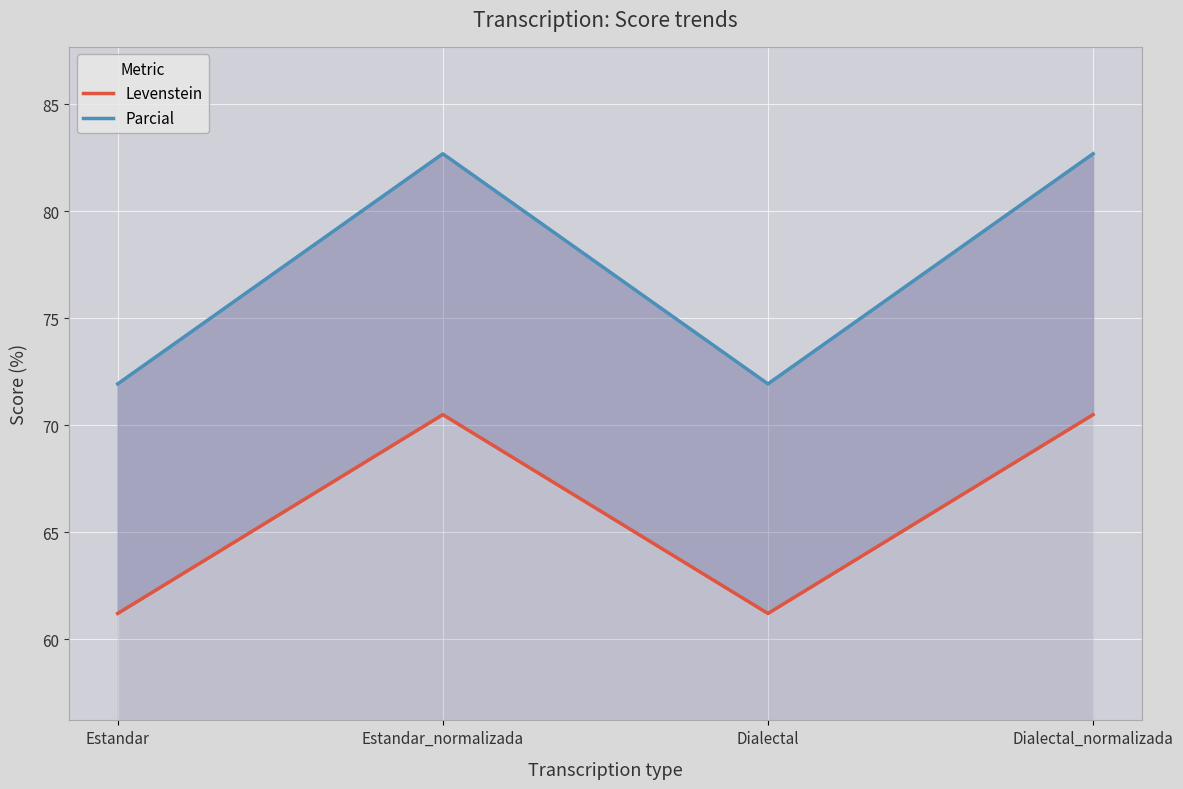

At which label does Parcial reach its peak?

Estandar_normalizada